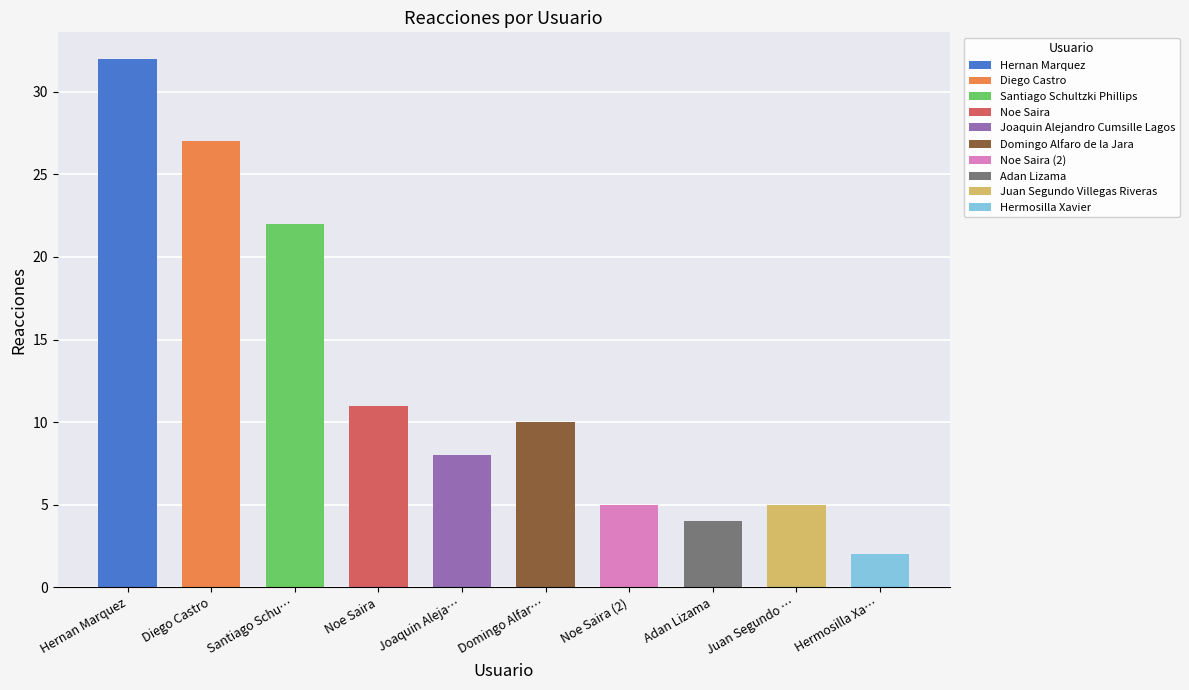

Between Noe Saira (2) and Juan Segundo Villegas Riveras, which is larger?

Noe Saira (2)